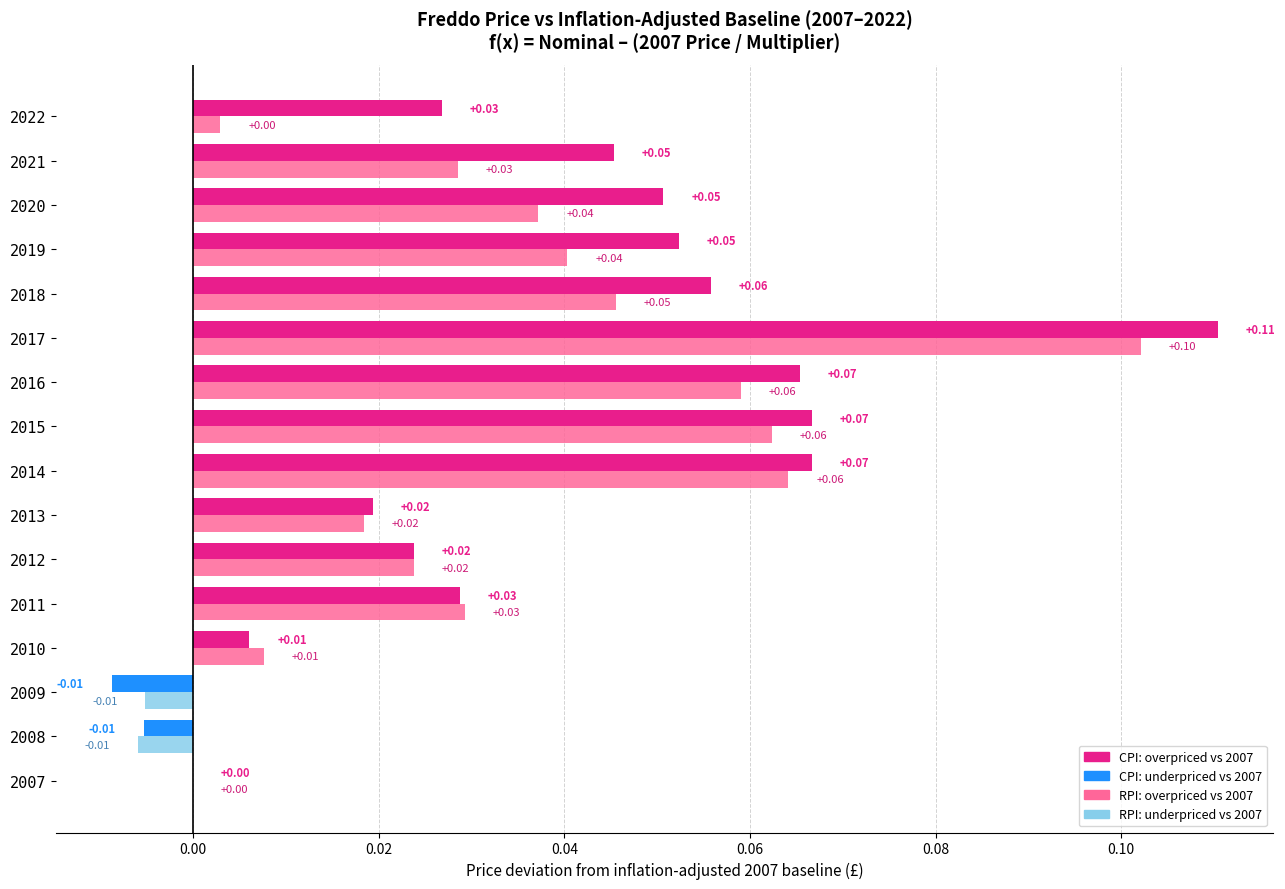

At which category is the sum across all series the highest?

2017